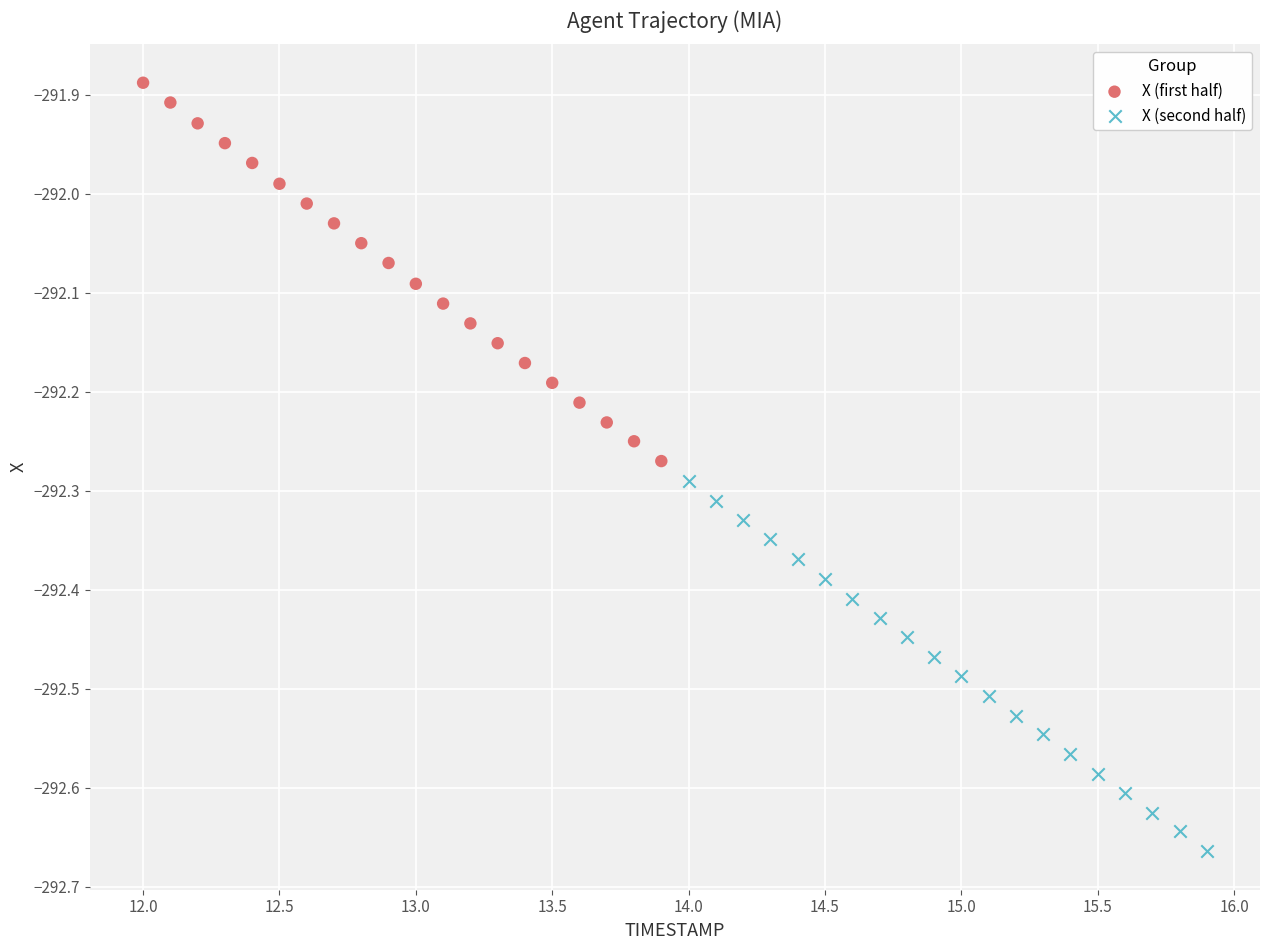

Which series has the widest spread of Y values?

X (first half)